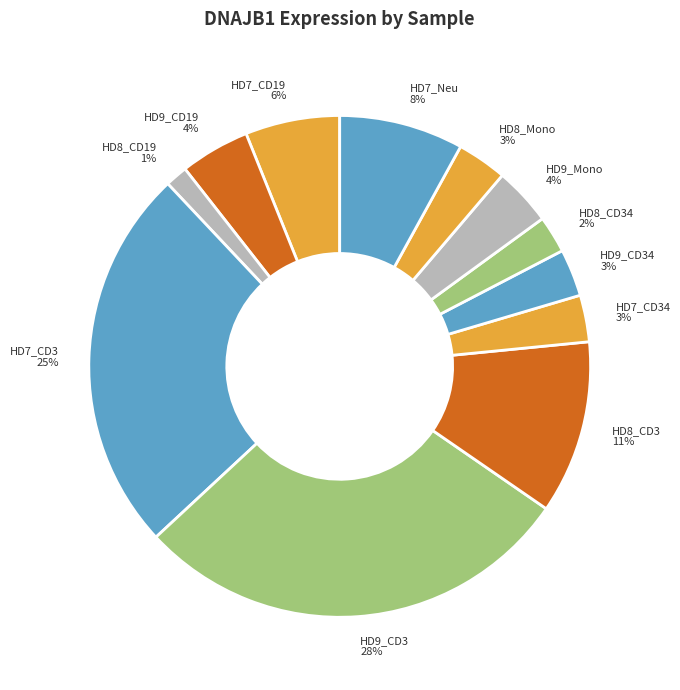

Does any single category account for the majority?

No